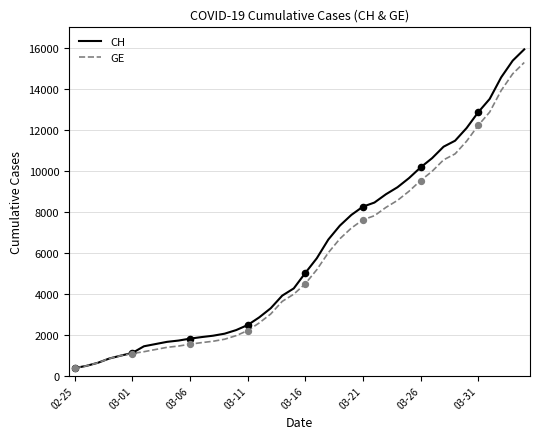

Which series has the widest spread of values?

CH